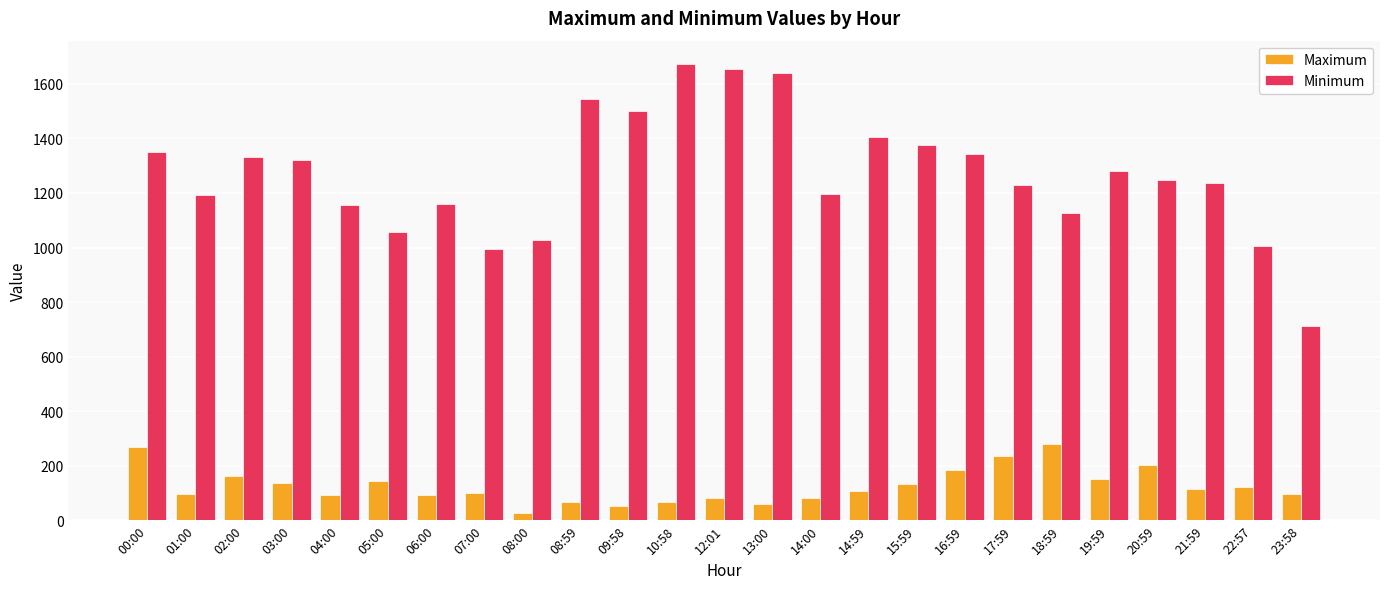

Rank the series by their maximum value, from lowest to highest.

Maximum, Minimum